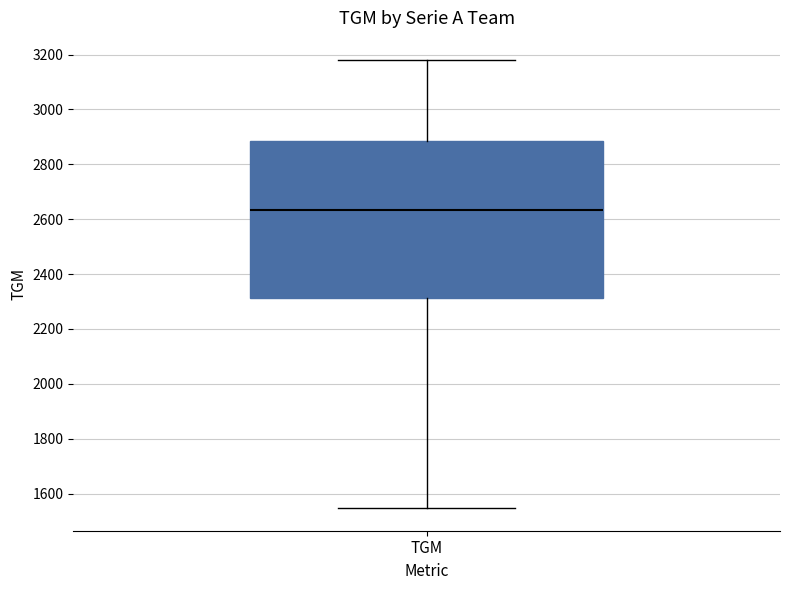

Where does the lower whisker of the box for TGM end on the y-axis? The values are not printed on the chart, so give them approximately, as read against the axis.

1540